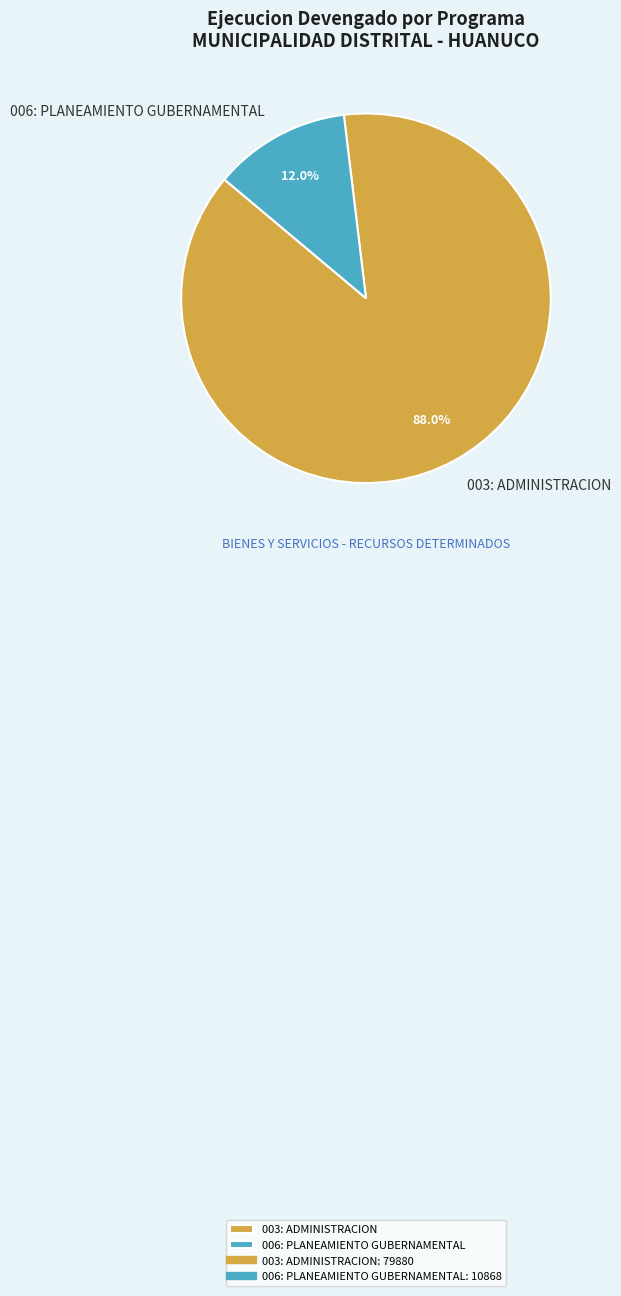

What is the smallest slice in the pie chart?

006: PLANEAMIENTO GUBERNAMENTAL